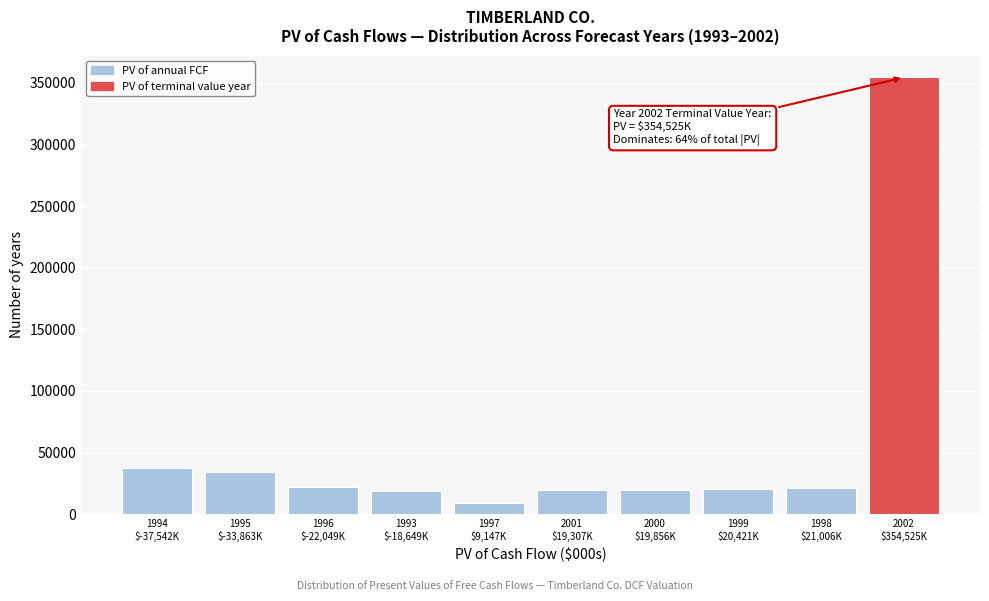

What is the maximum value shown in the chart?

354525.5